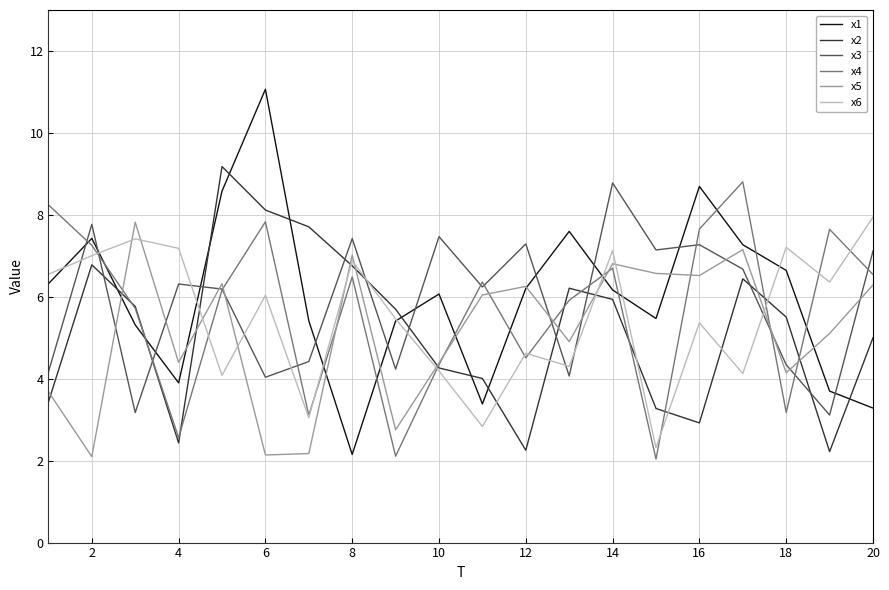

Which series has the widest spread of values?

x1